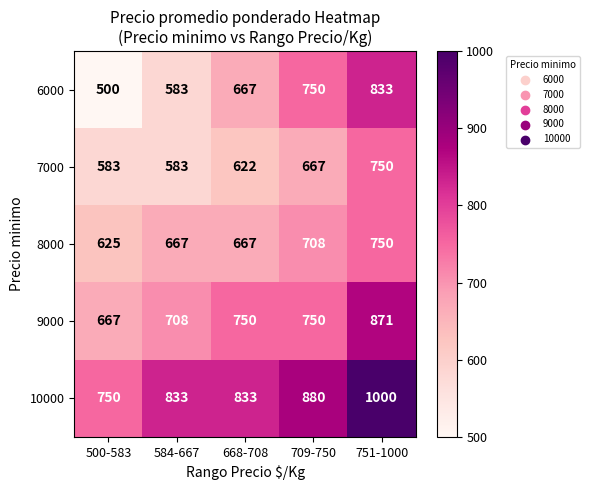

What is the average value of the 9000 series?

749